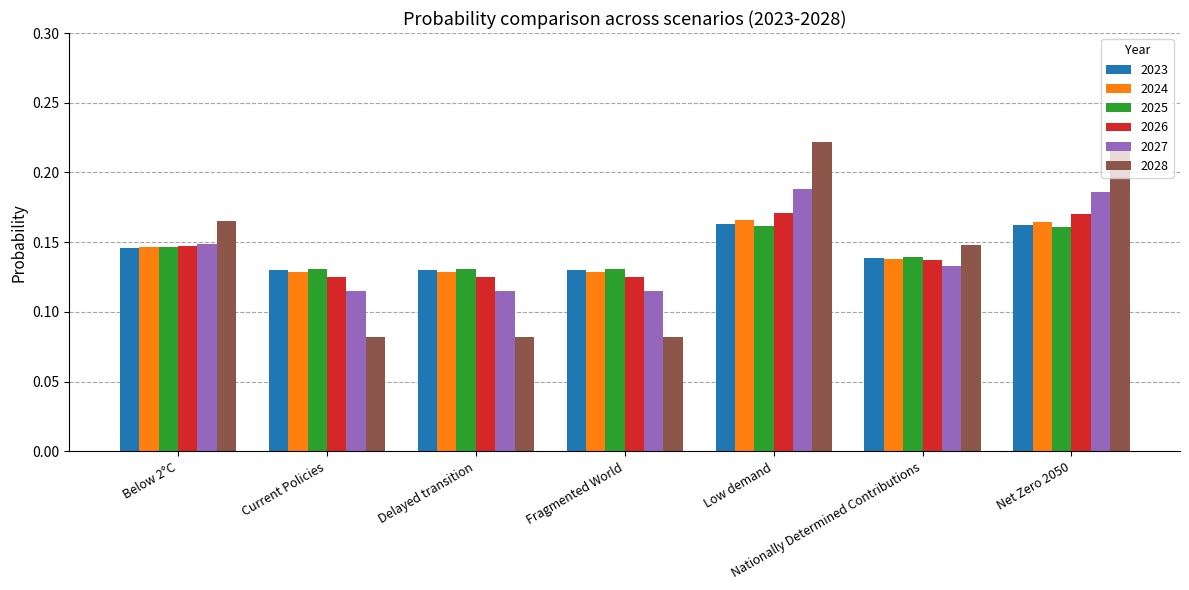

Is the value of 2024 at Nationally Determined Contributions greater than the value of 2028 at Nationally Determined Contributions?

No